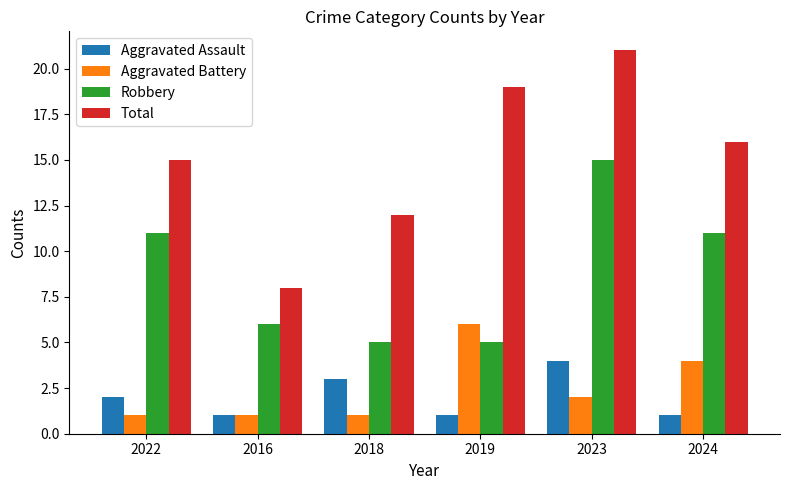

What position from the right is 2022?

6